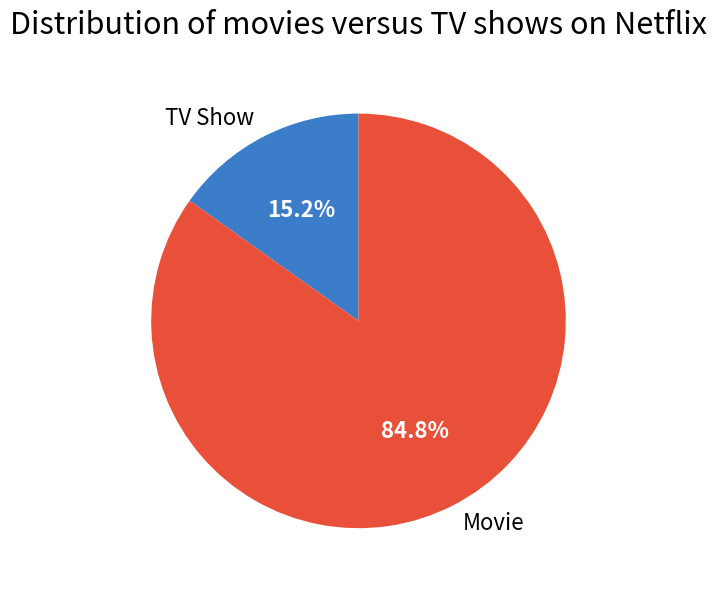

How many slices are in this pie chart?

2